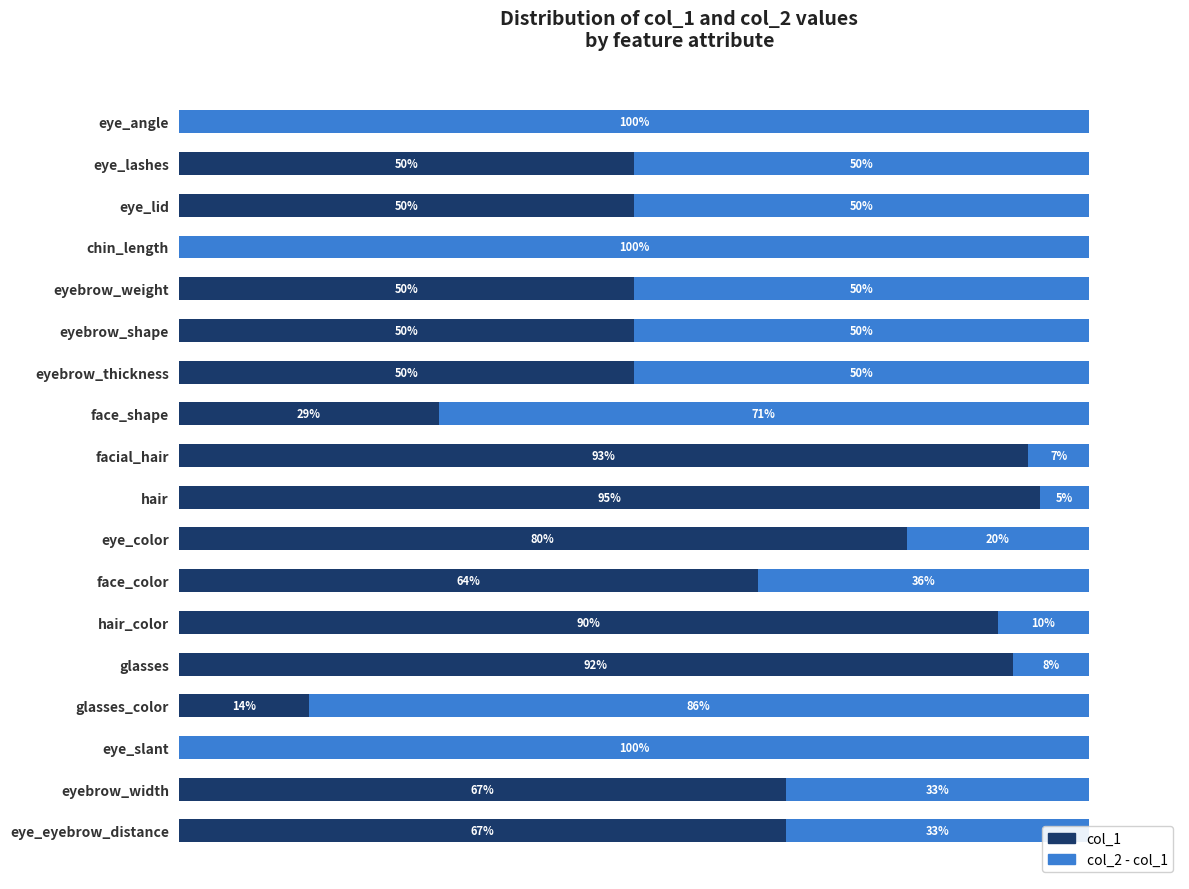

What is the sum of all col_2 - col_1 values?

860.6